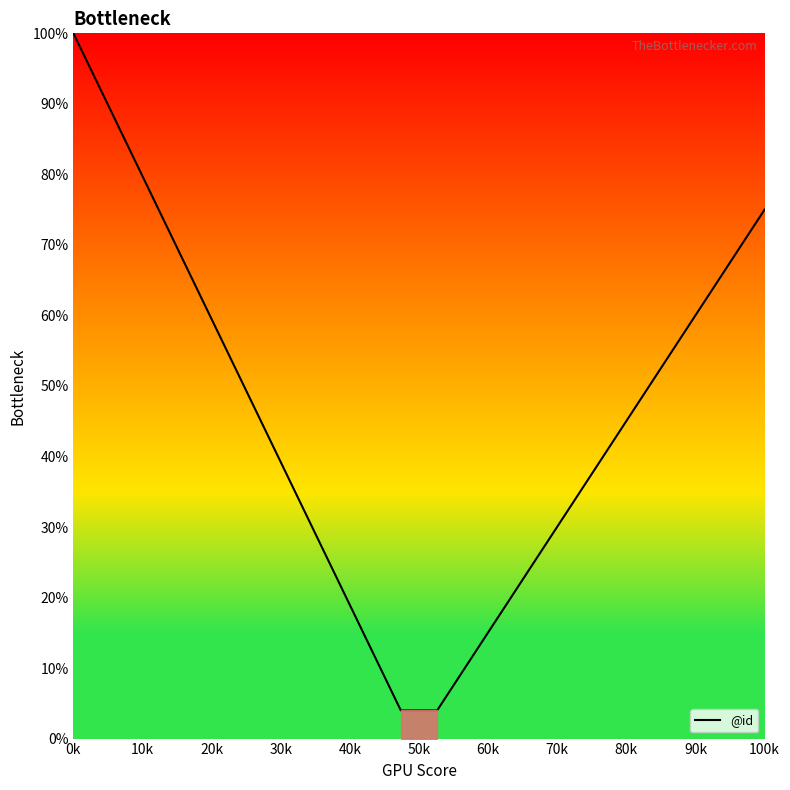

What is the difference between the maximum and minimum values?

96.0